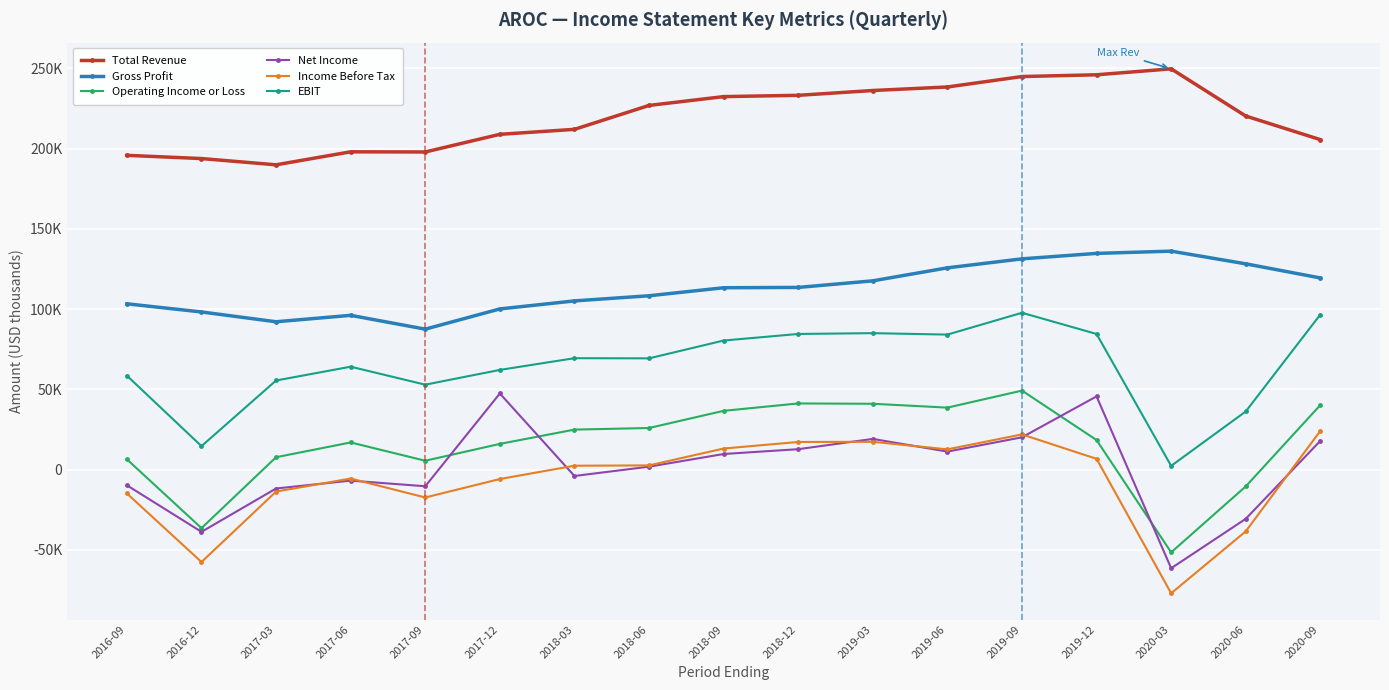

At which category does the chart reach its peak across all series?

2020-03